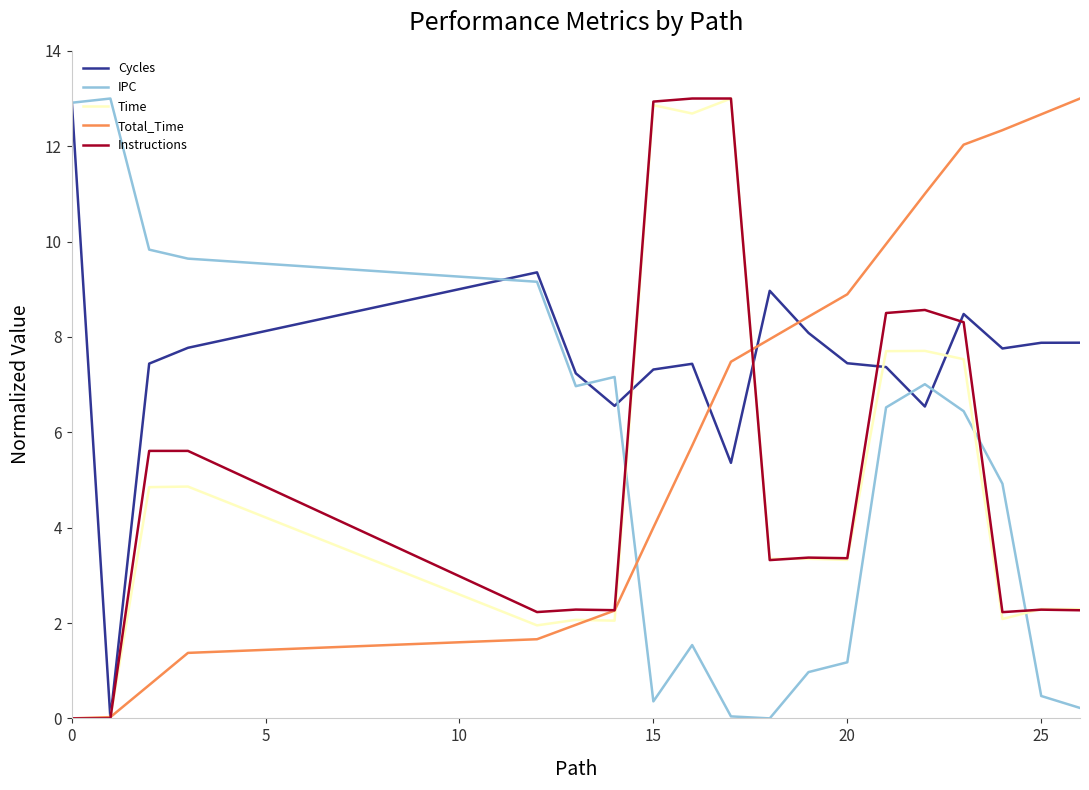

Which series has the largest total across all categories?

Cycles